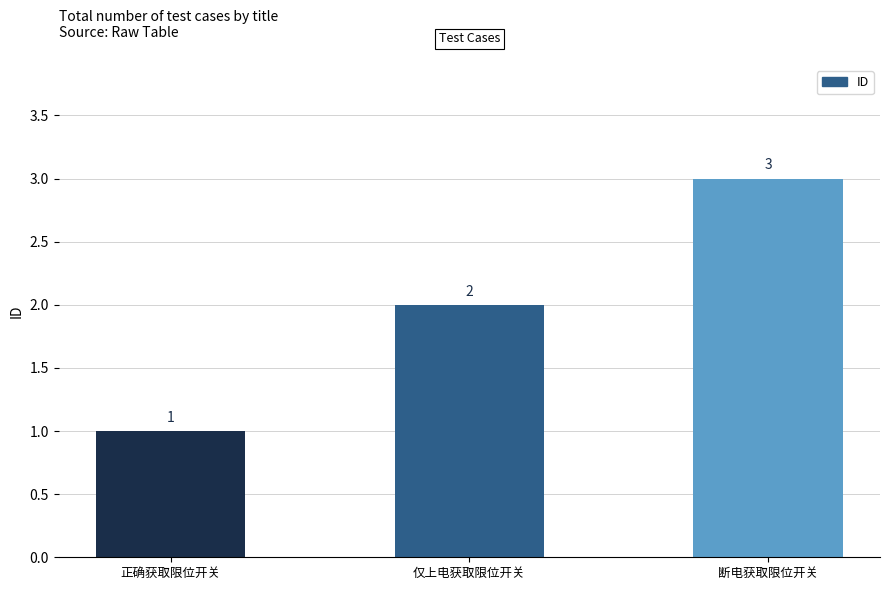

What position from the right is 正确获取限位开关?

3